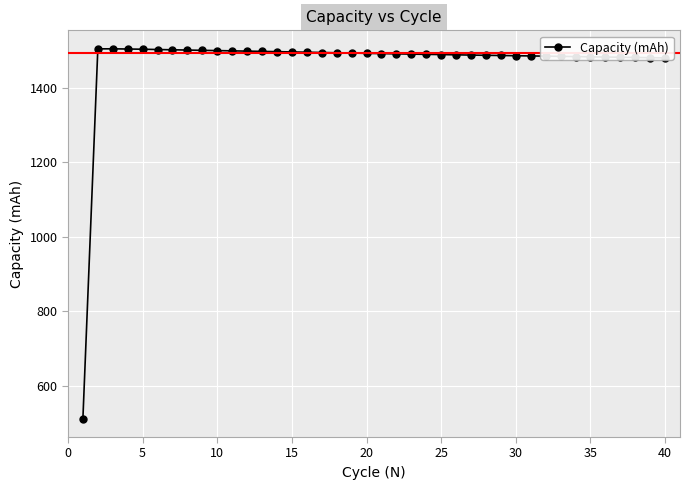

True or false: the data has more than 0 interior local peaks.

True